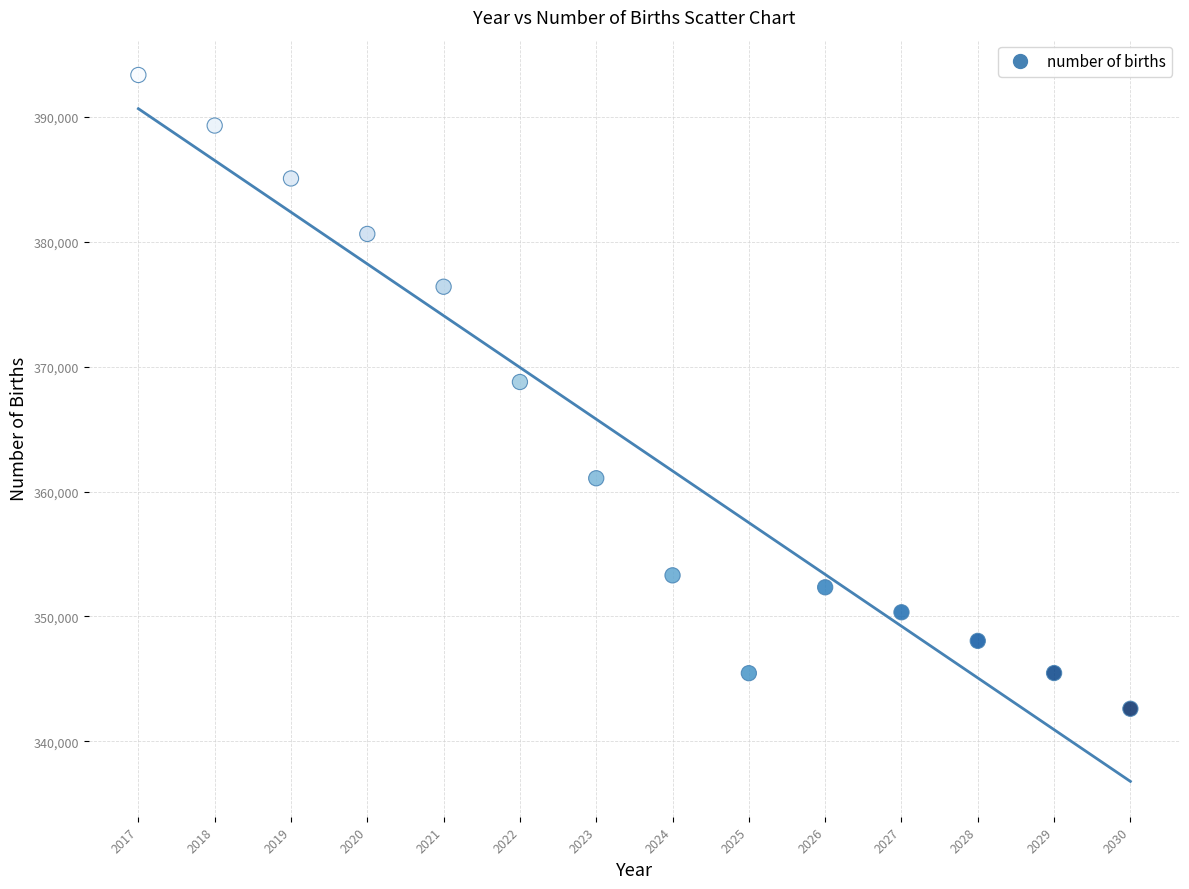

What Y value in the scatter plot is closest to 367978?

368769.1